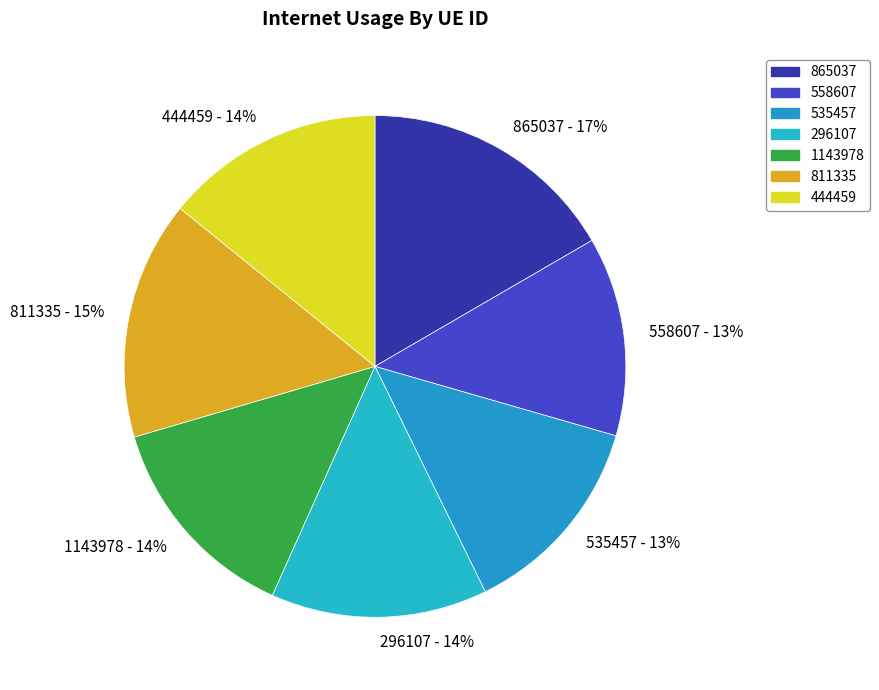

Which category has the biggest portion of the pie?

865037